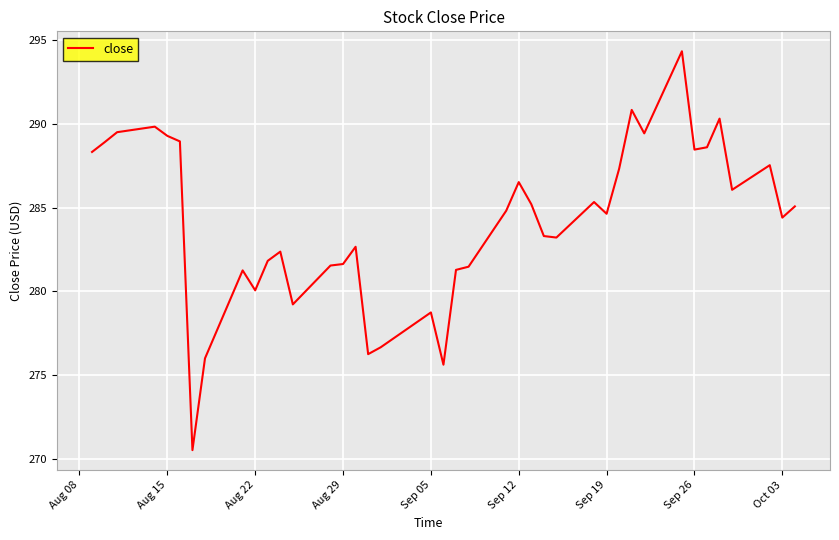

True or false: the data has more than 2 interior local peaks.

True